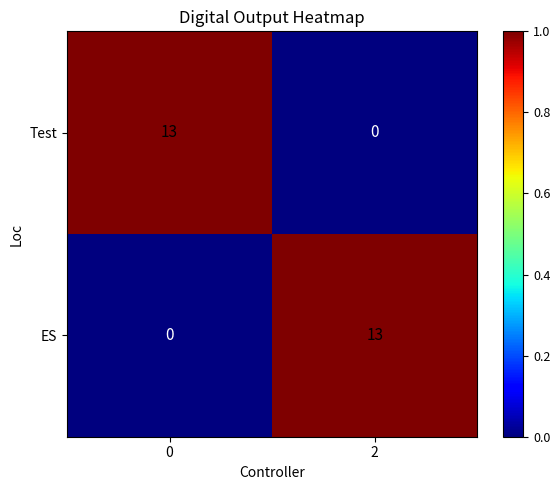

What is the total value across all series at 2?

13